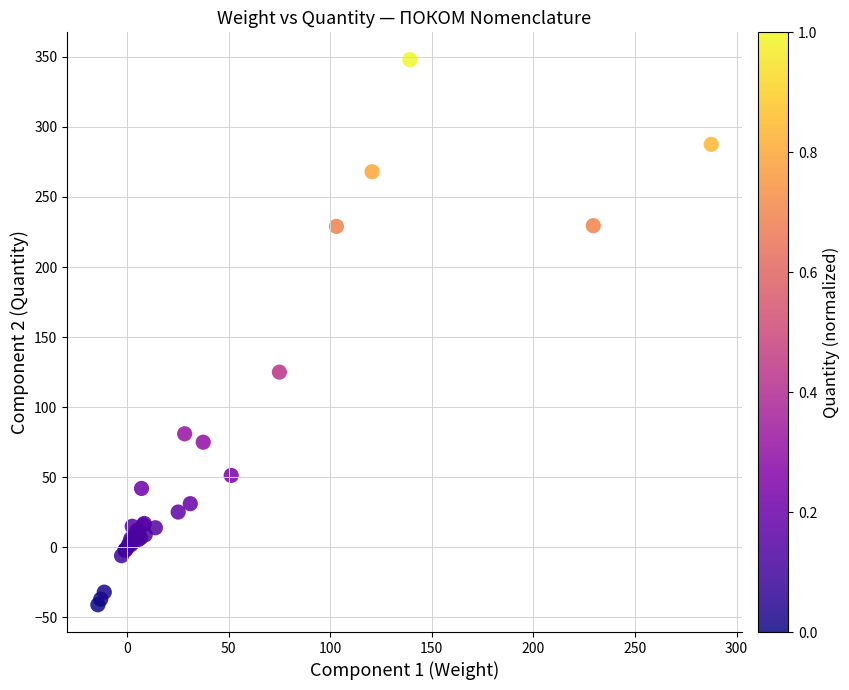

What Y value in the scatter plot is closest to 153?

125.0